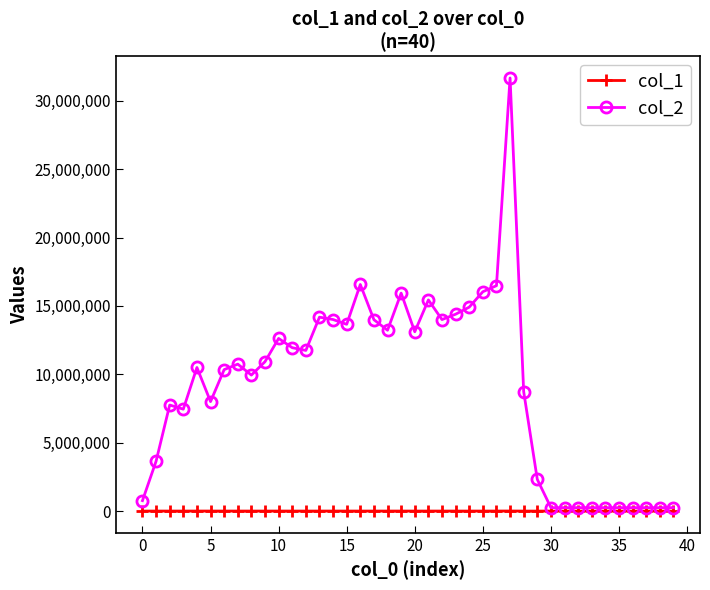

Which series has the largest total across all categories?

col_2